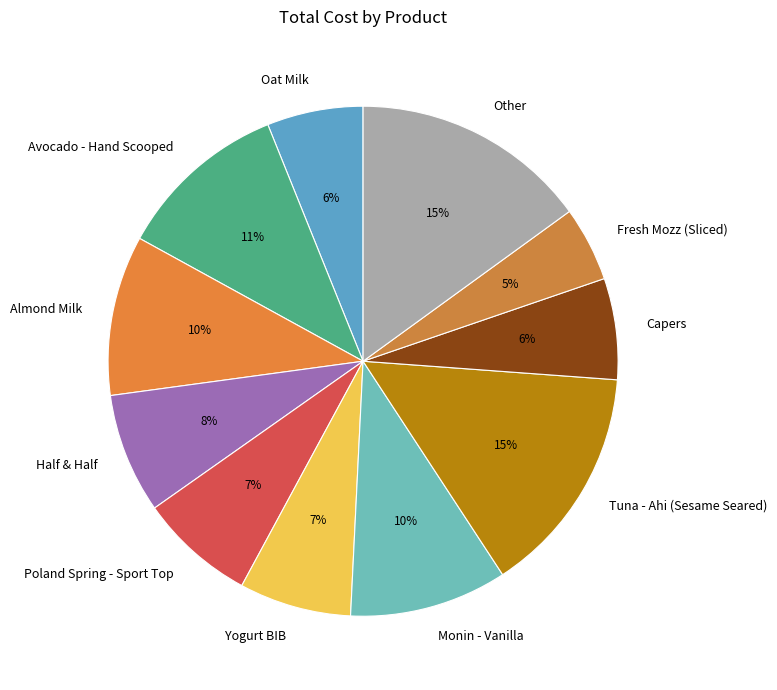

What is the ratio of the value at Monin - Vanilla to the value at Other?

0.7